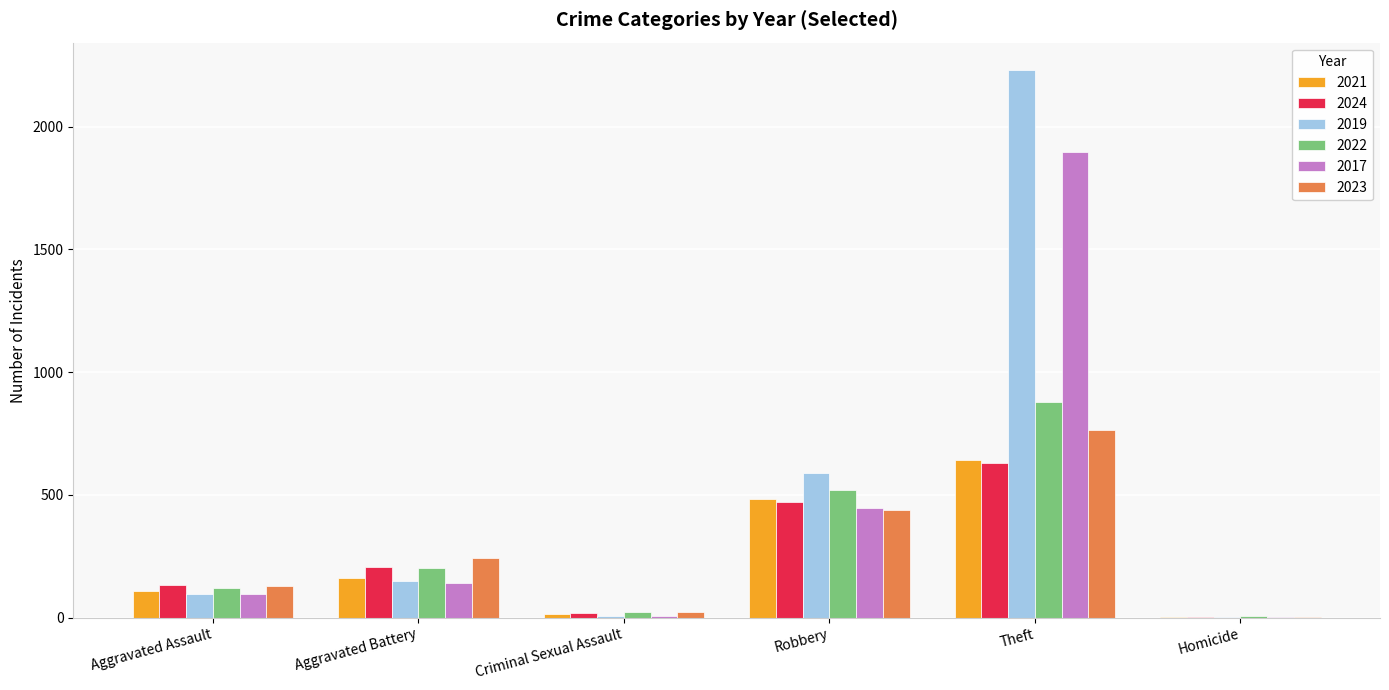

What is the sum of all 2017 values?

2588